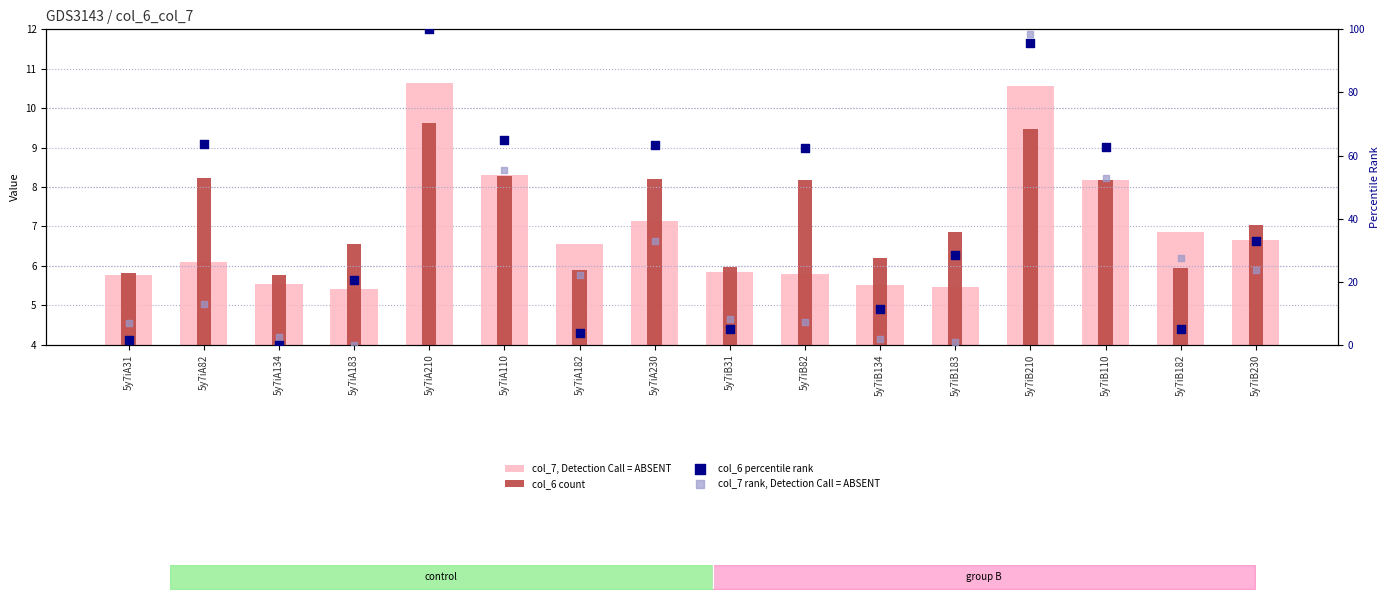

What is the total value across all series at 5y7iA110?

136.8